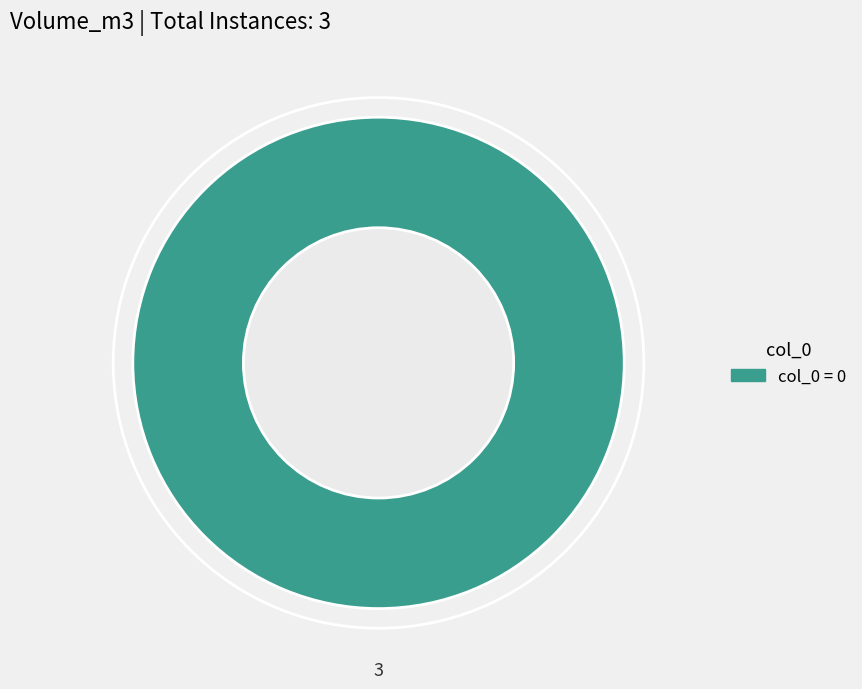

Count the number of slices in the pie.

1